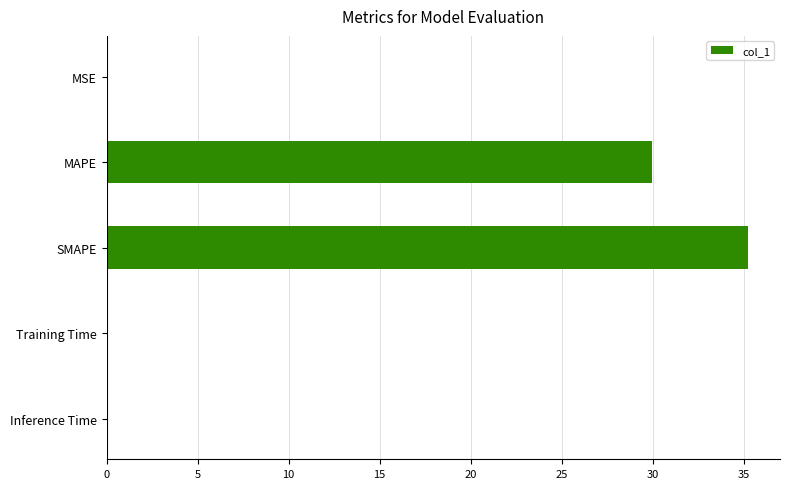

At which label is the value closest to 17?

MAPE